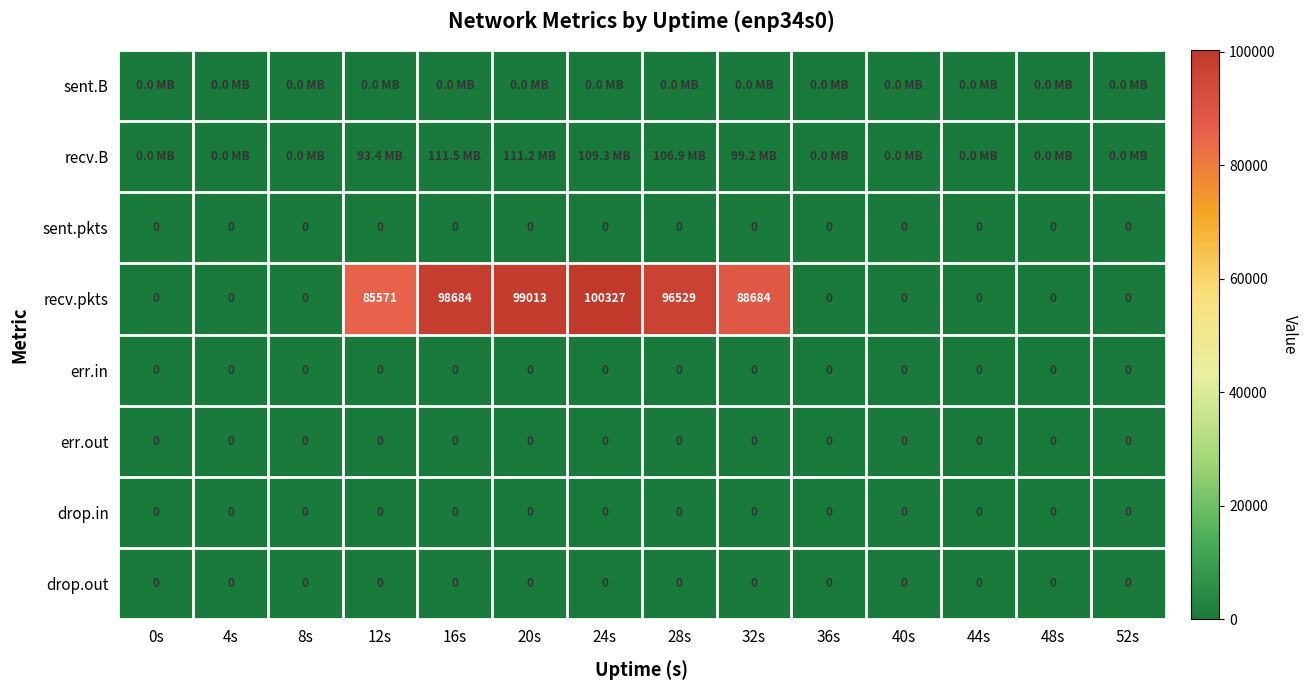

Count the number of data series in this chart.

8